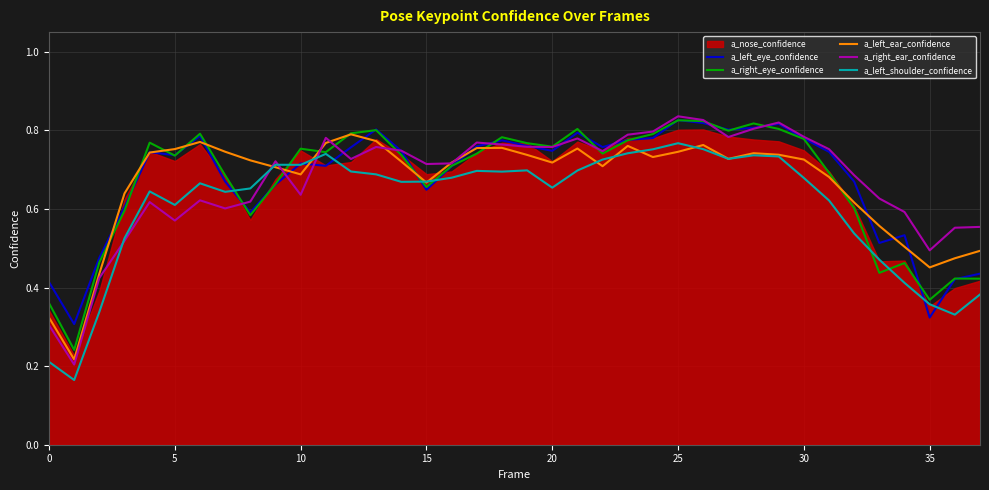

Is it true that a_left_ear_confidence equals 0.2 at 25?

False